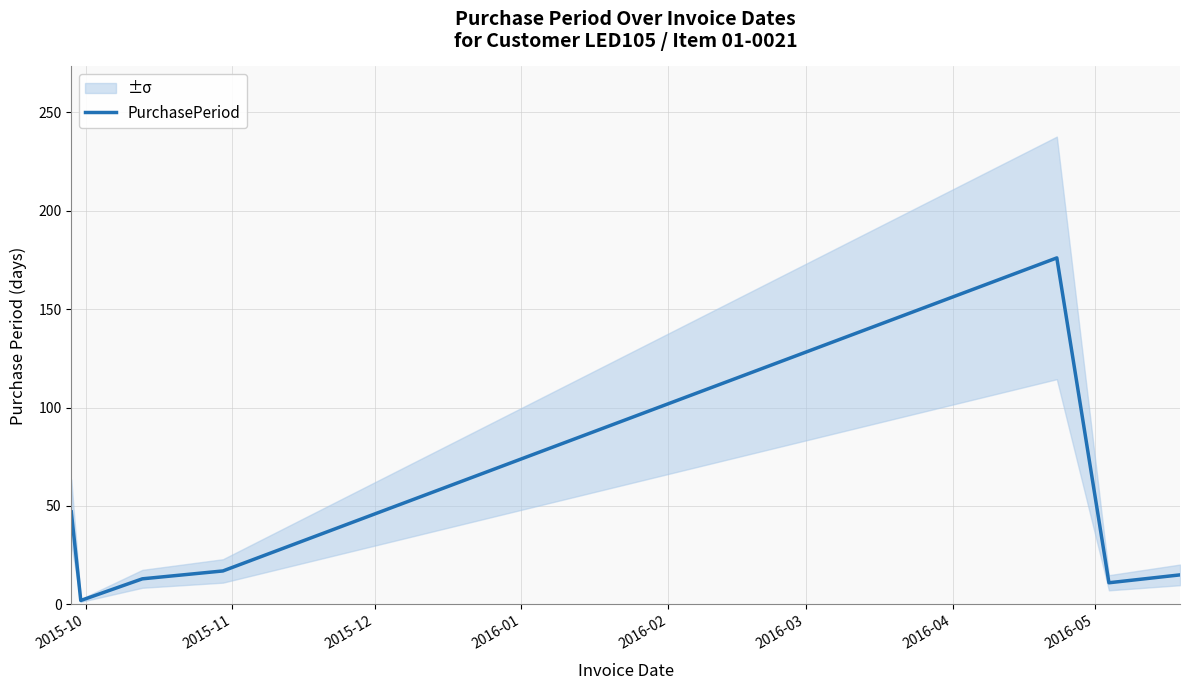

How many distinct data groups are displayed?

1